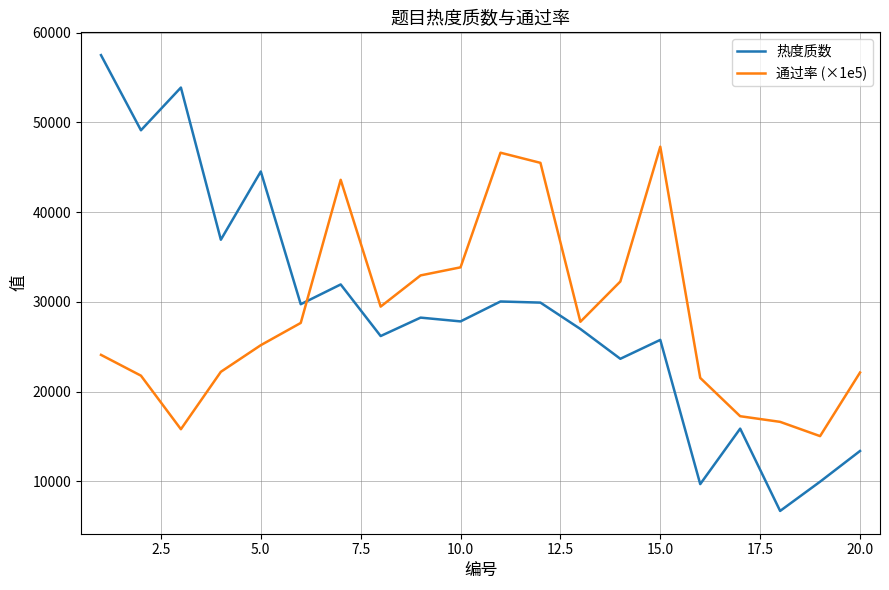

Which series has the widest spread of values?

热度质数